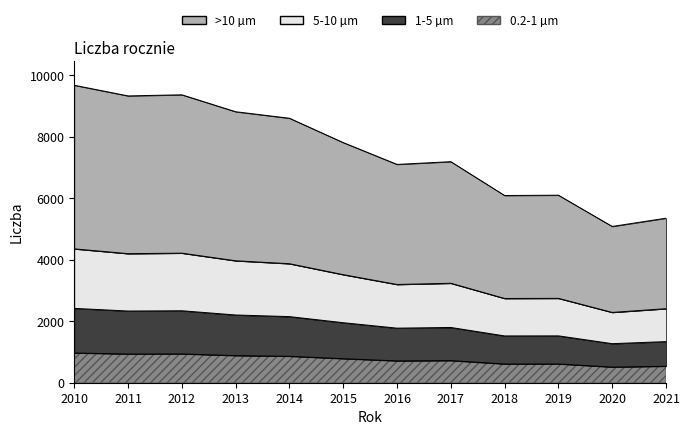

How many interior local peaks (higher than both neighbors) does the data have?

3